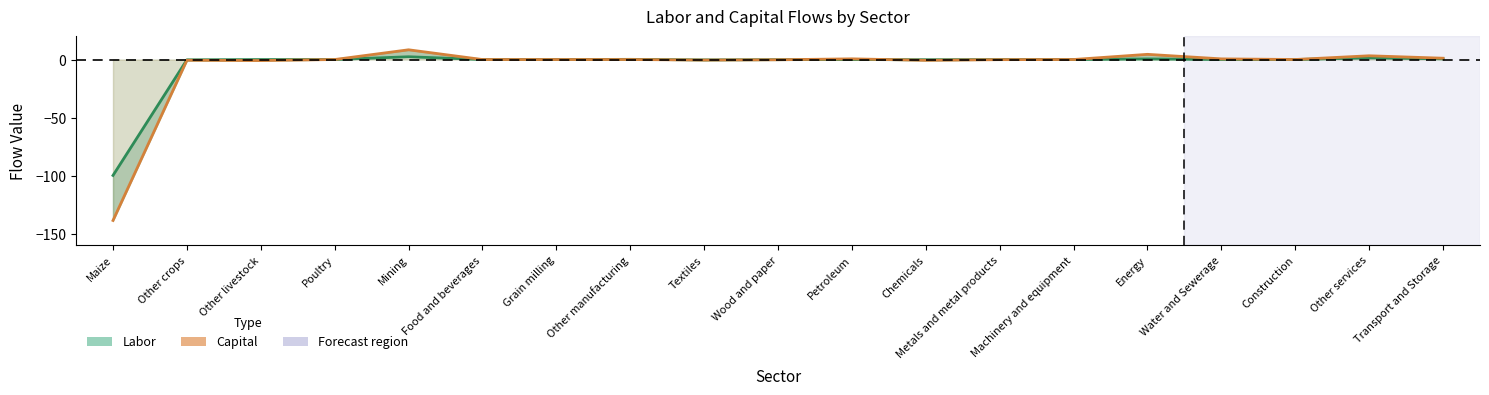

What is the label of the 3rd point from the right?

Construction